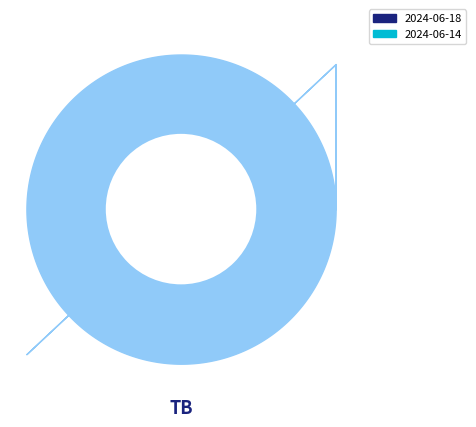

Does 2024-06-14 account for over 50% of the chart?

Yes